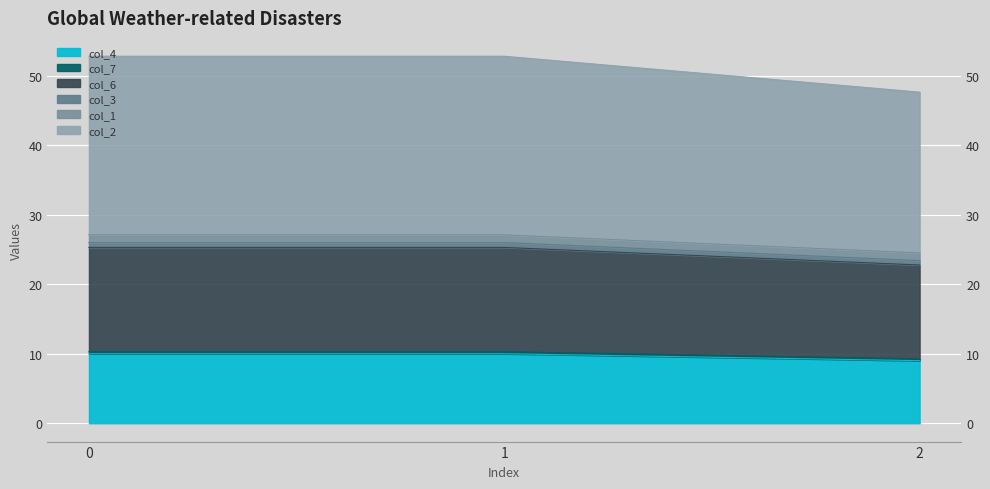

List the labels in order of col_3 value, largest first.

0, 1, 2